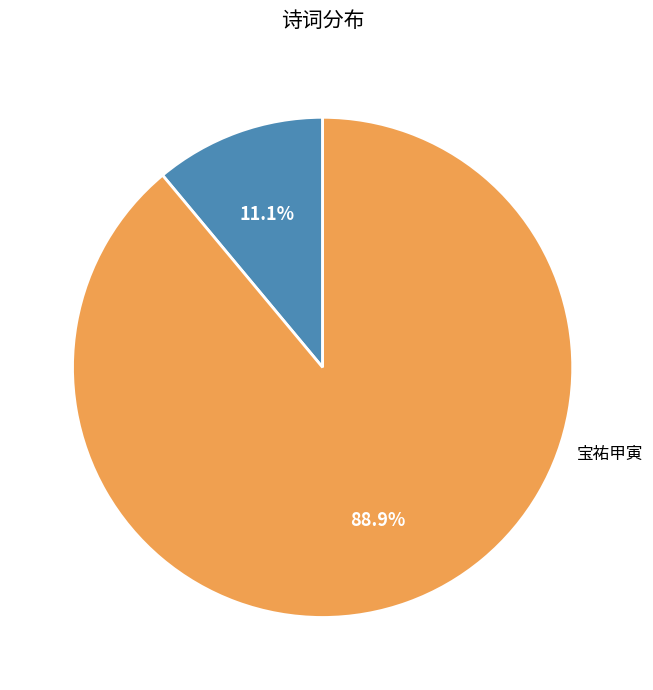

How many slices are in this pie chart?

2